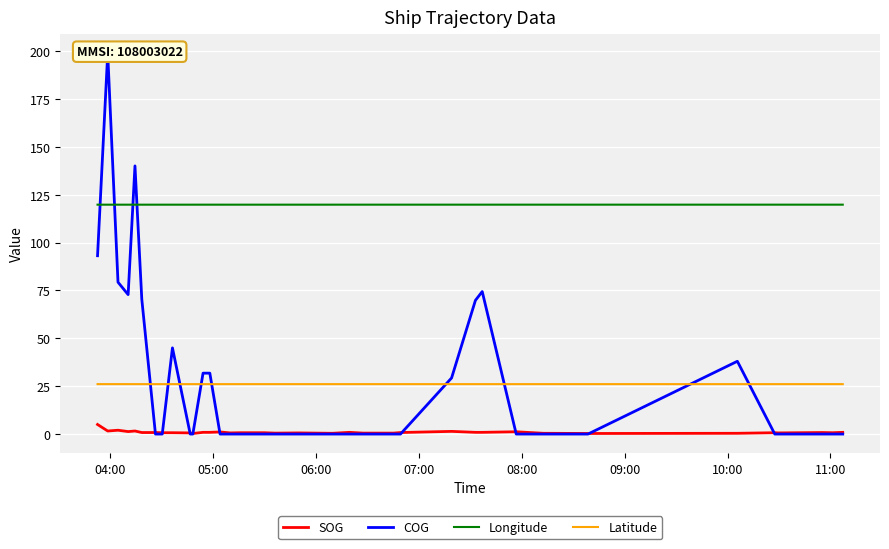

How many data points does each series have?

40